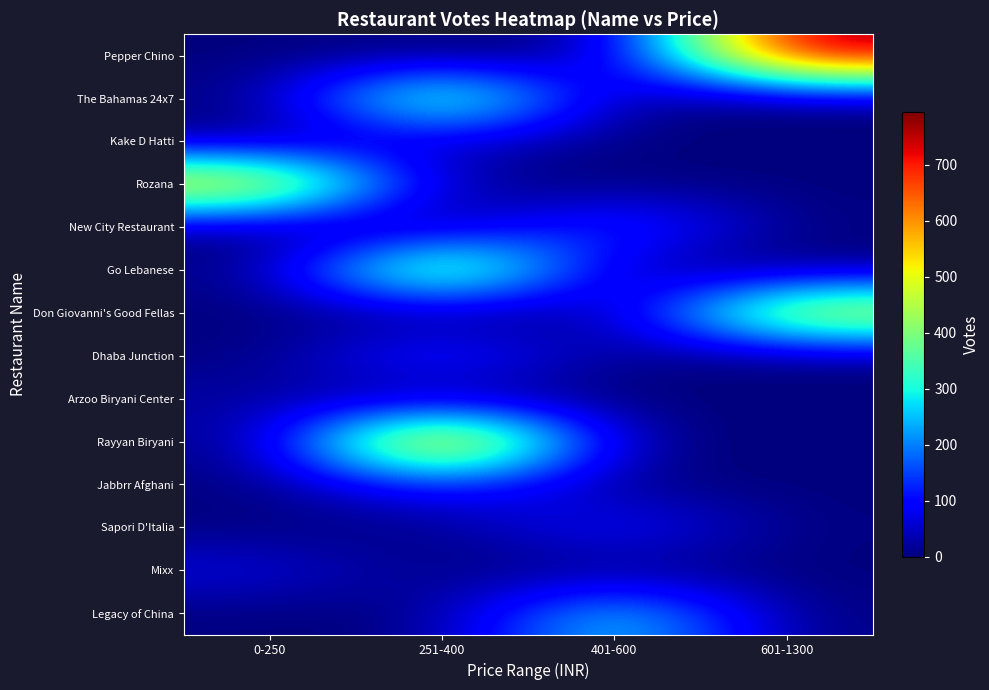

At which category is the sum across all series the highest?

251-400